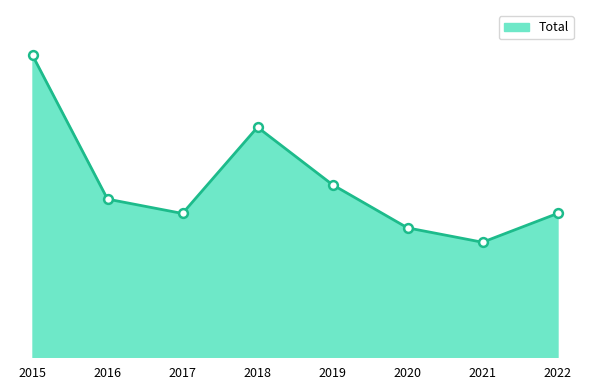

Approximately how many times larger is the value at 2015 compared to 2019?

1.8